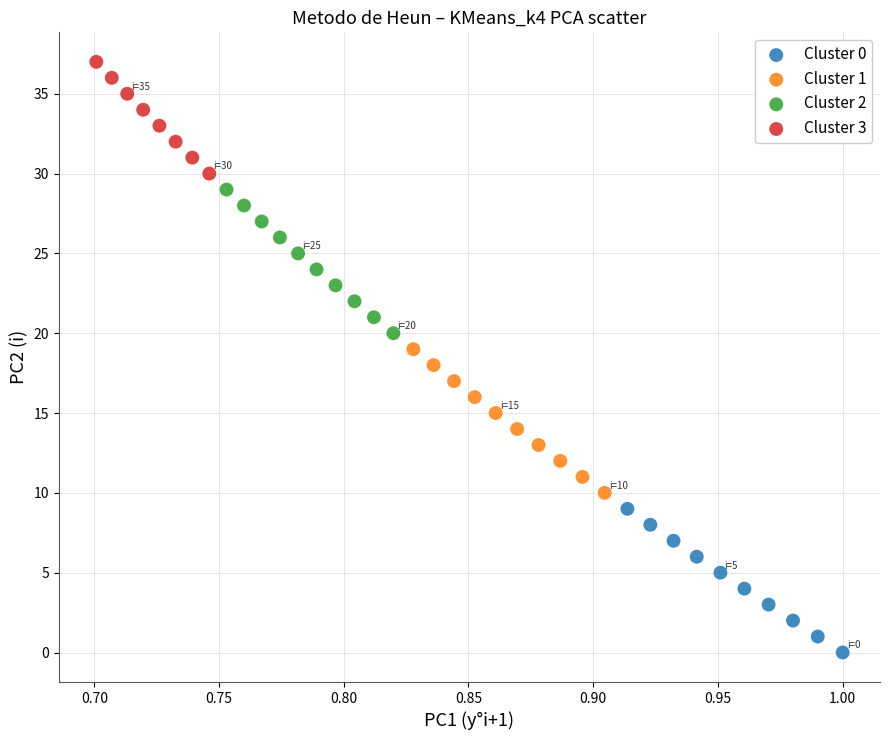

Which series contains the highest Y value?

Cluster 3